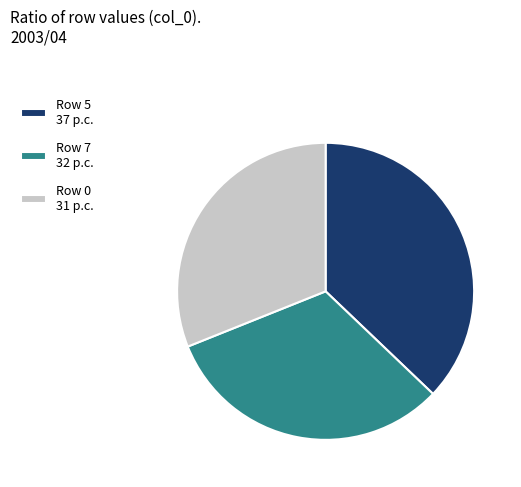

Rank the categories by value from highest to lowest.

Row 5 37 p.c., Row 7 32 p.c., Row 0 31 p.c.